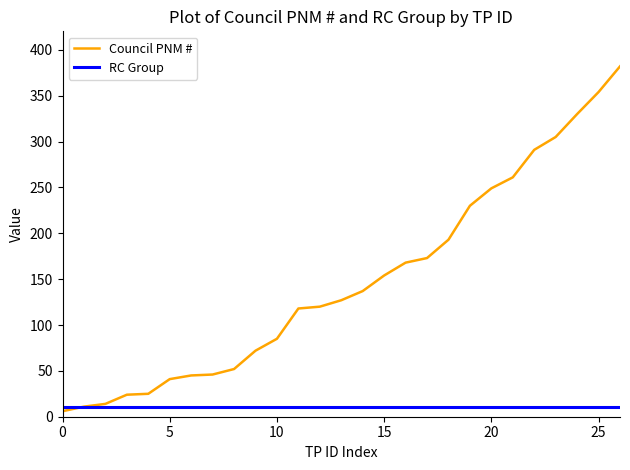

Which series has the largest total across all categories?

Council PNM #